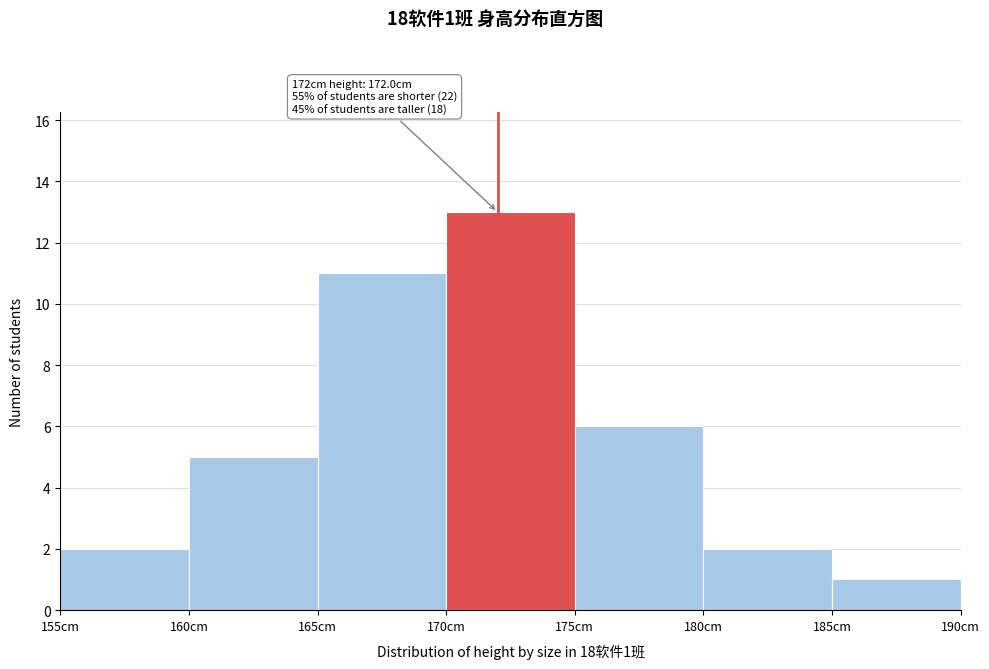

Over which range of the x-axis is the bar tallest?

170 to 175